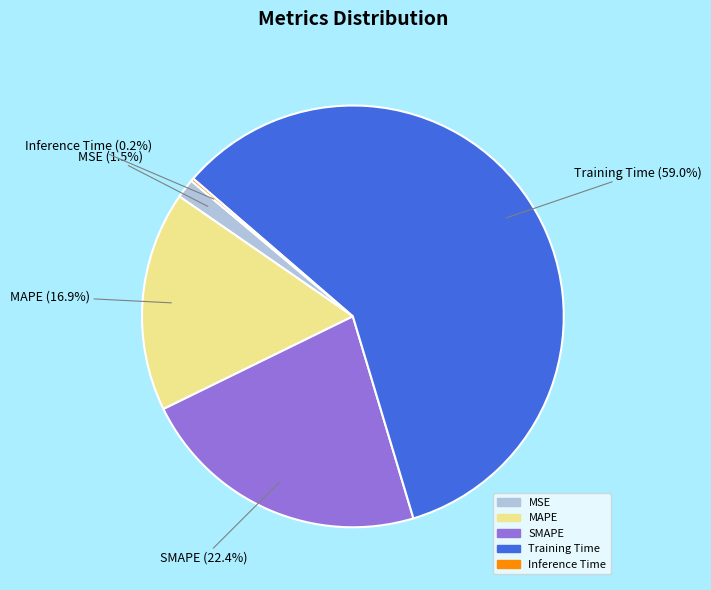

The MAPE slice represents 17% of the pie. True or false?

True